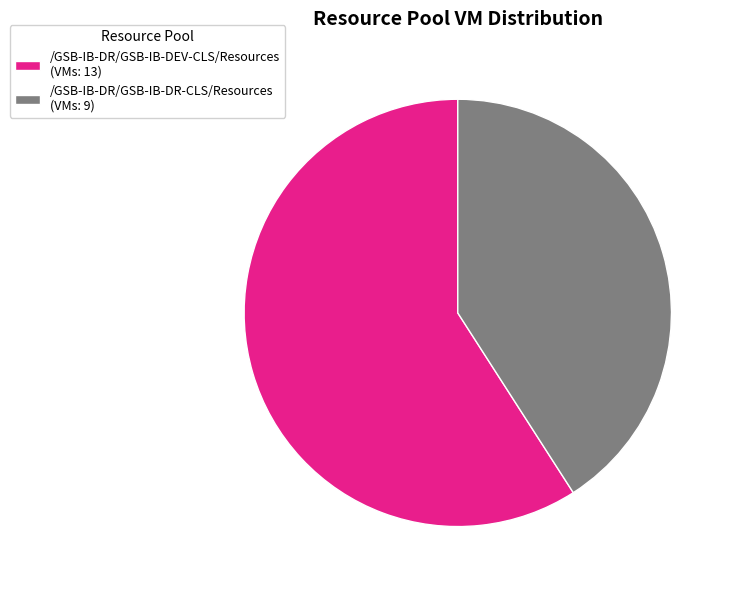

Between /GSB-IB-DR/GSB-IB-DEV-CLS/Resources (VMs: 13) and /GSB-IB-DR/GSB-IB-DR-CLS/Resources (VMs: 9), which is larger?

/GSB-IB-DR/GSB-IB-DEV-CLS/Resources (VMs: 13)